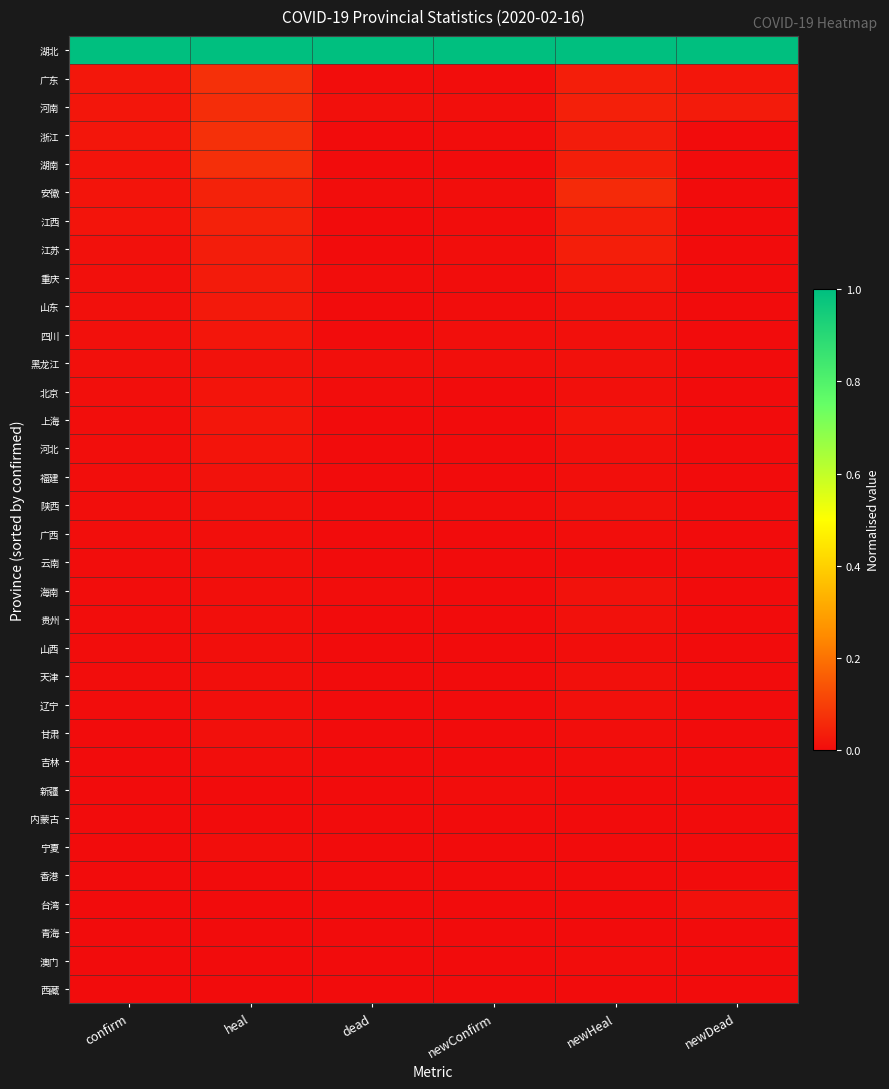

Which label corresponds to the largest value in the chart?

confirm